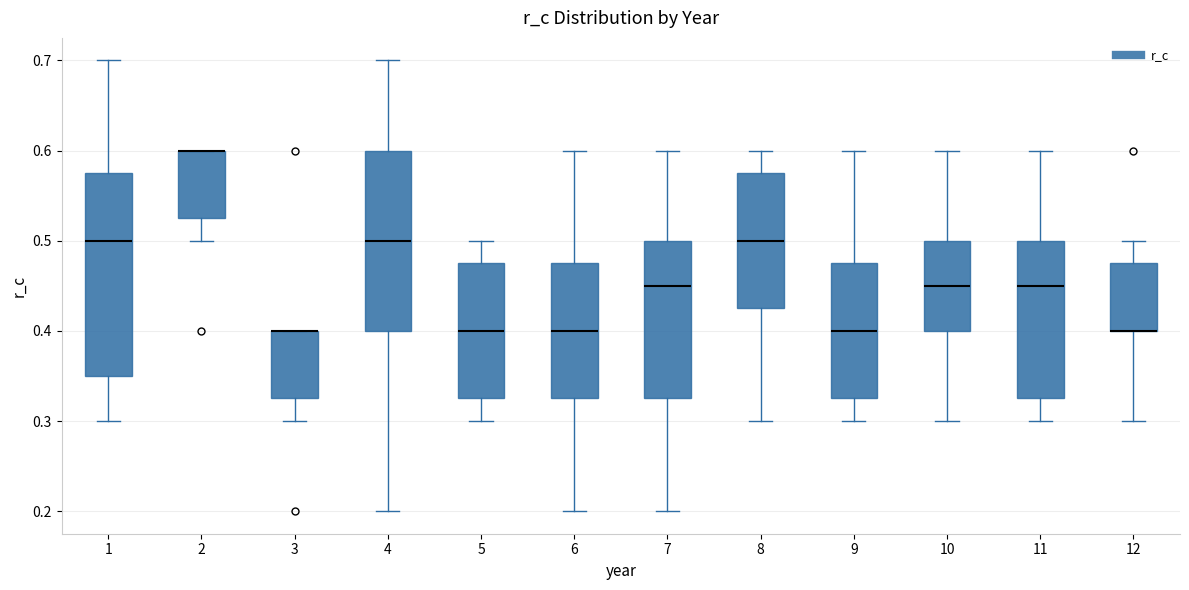

Reading left to right, read every box against the y-axis: the position of its median line, the range the box covers, and the ends of its whiskers. The values are not printed on the chart, so give them approximately, as read against the axis.

1: median 0.50, box 0.35 to 0.58, whiskers 0.30 to 0.70
2: median 0.60 (drawn on the box's upper edge), box 0.53 to 0.60, whiskers 0.50 to 0.60
3: median 0.40 (drawn on the box's upper edge), box 0.33 to 0.40, whiskers 0.30 to 0.40
4: median 0.50, box 0.40 to 0.60, whiskers 0.20 to 0.70
5: median 0.40, box 0.33 to 0.48, whiskers 0.30 to 0.50
6: median 0.40, box 0.33 to 0.48, whiskers 0.20 to 0.60
7: median 0.45, box 0.33 to 0.50, whiskers 0.20 to 0.60
8: median 0.50, box 0.43 to 0.58, whiskers 0.30 to 0.60
9: median 0.40, box 0.33 to 0.48, whiskers 0.30 to 0.60
10: median 0.45, box 0.40 to 0.50, whiskers 0.30 to 0.60
11: median 0.45, box 0.33 to 0.50, whiskers 0.30 to 0.60
12: median 0.40 (drawn on the box's lower edge), box 0.40 to 0.48, whiskers 0.30 to 0.50